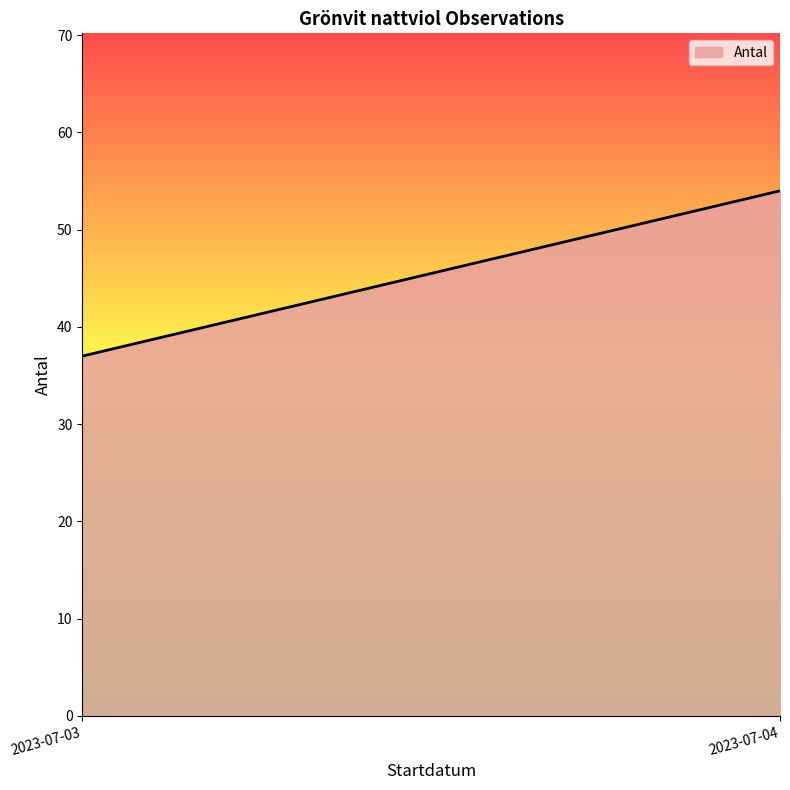

At which category does the chart reach its peak across all series?

2023-07-04